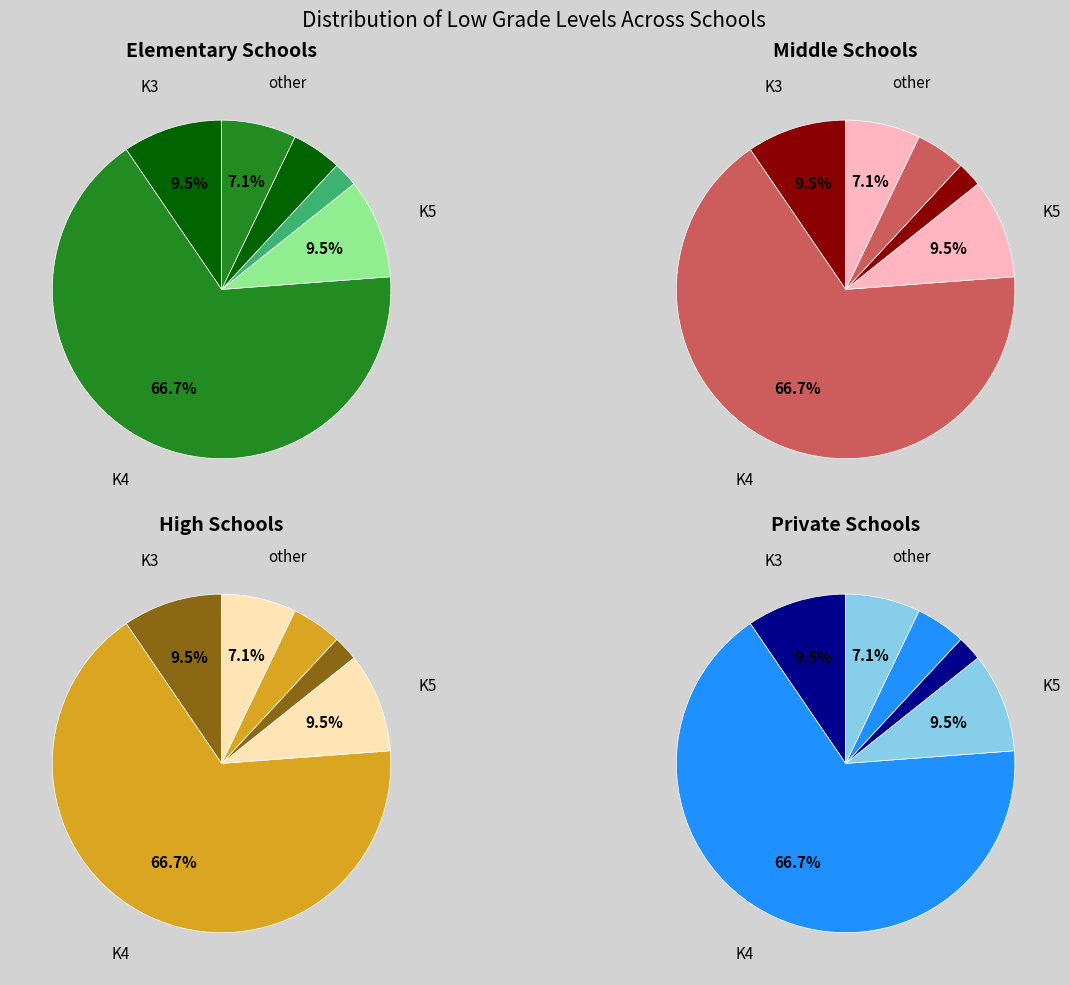

What is the largest slice in the pie chart?

K4